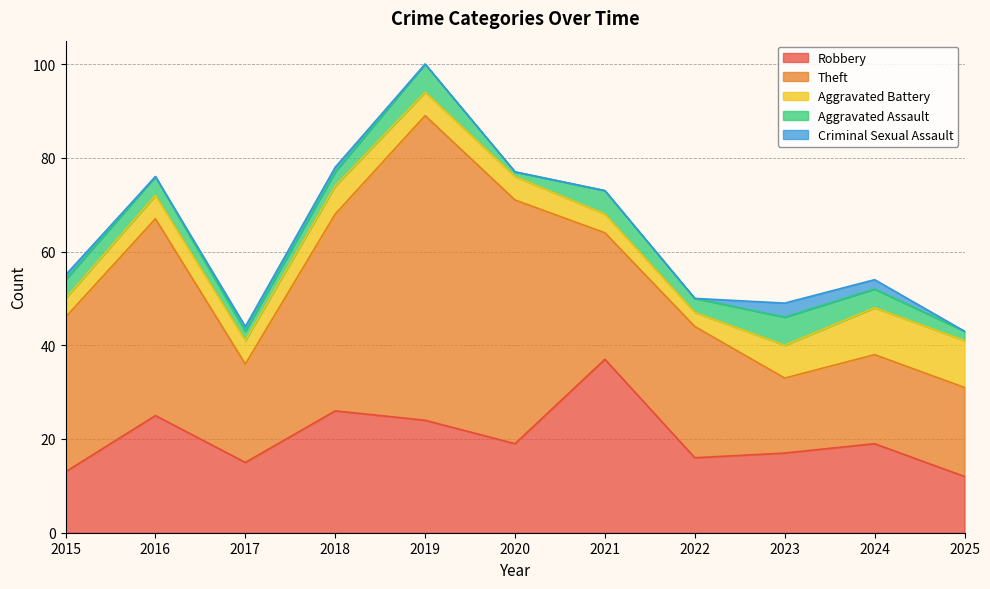

What is the highest value of the Robbery series?

37